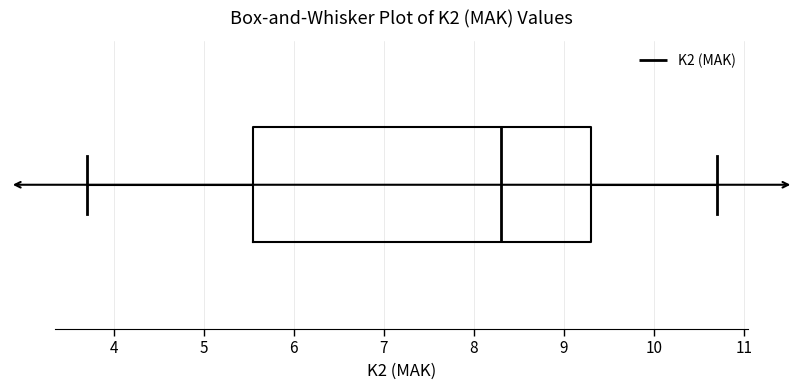

Where is the left edge of the box on the x-axis? The values are not printed on the chart, so give them approximately, as read against the axis.

5.6